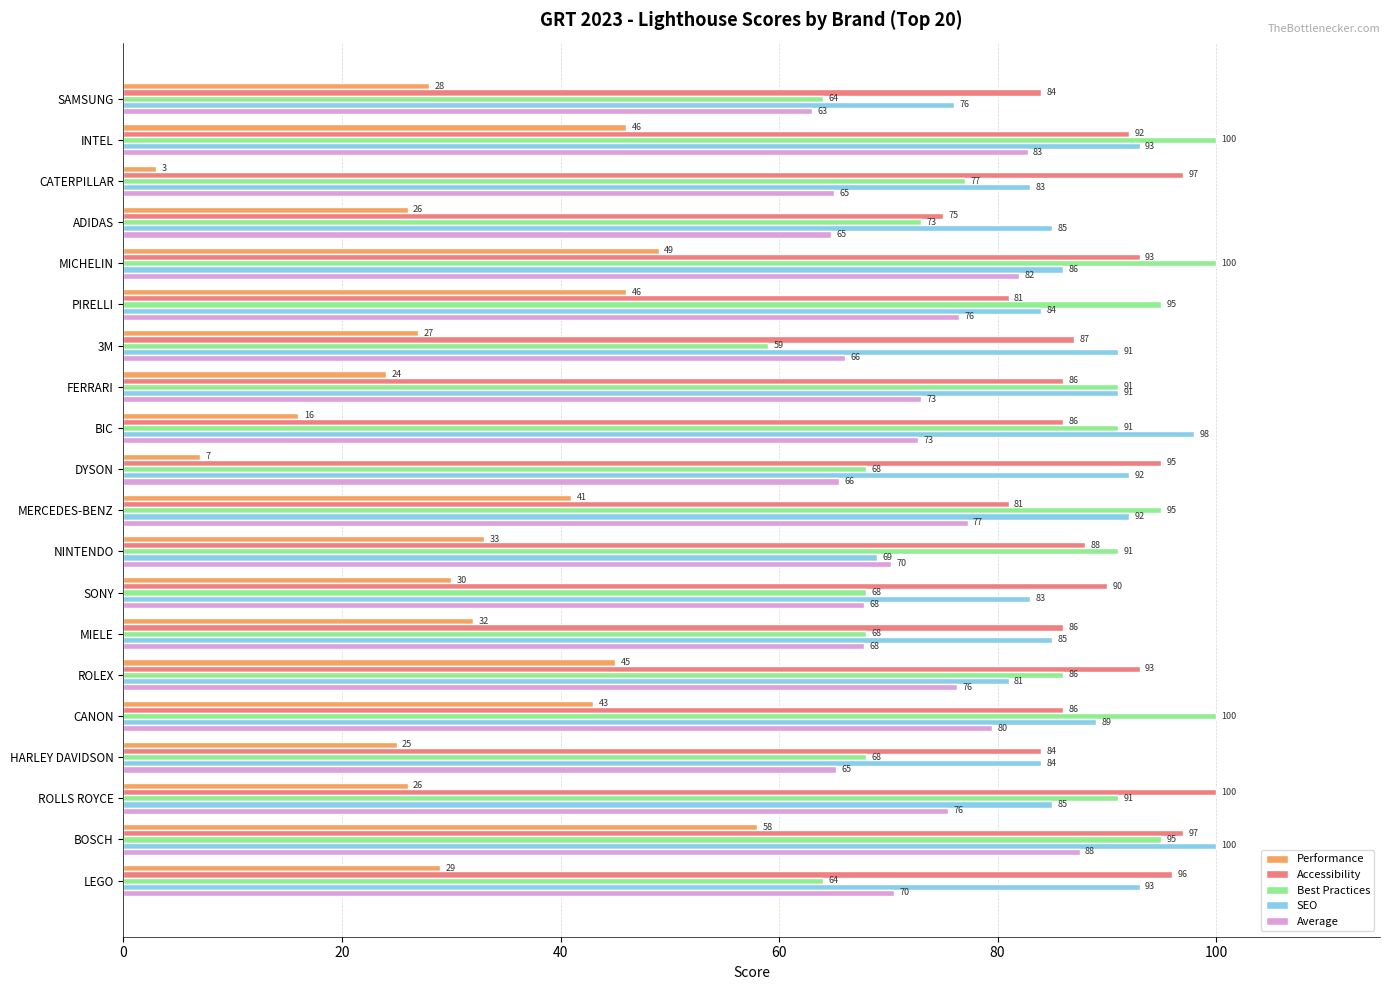

Which series has the widest spread of values?

Performance